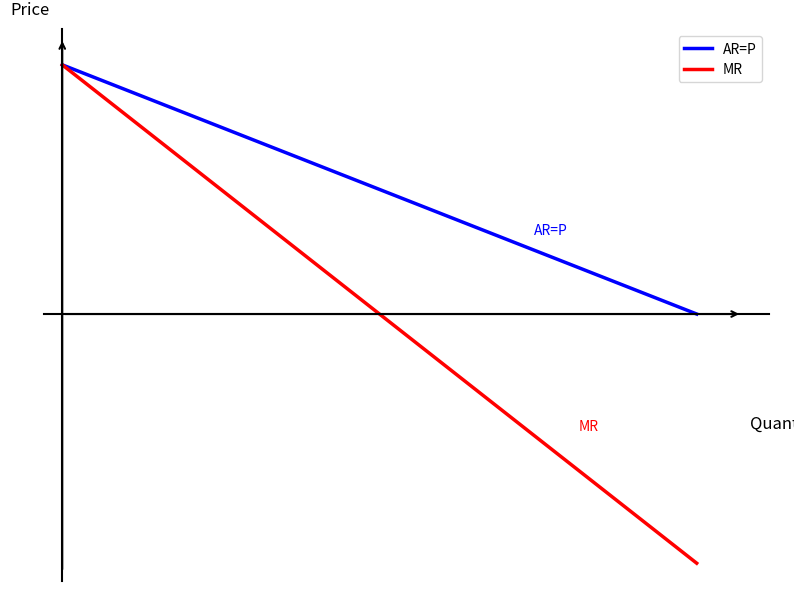

Does the chart display data point markers on the line(s)?

No